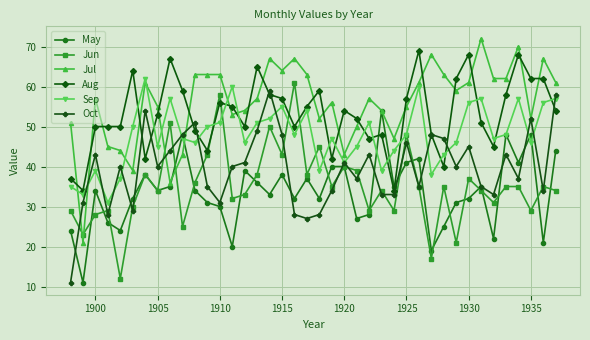

True or false: Aug and Jun intersect in this chart.

True